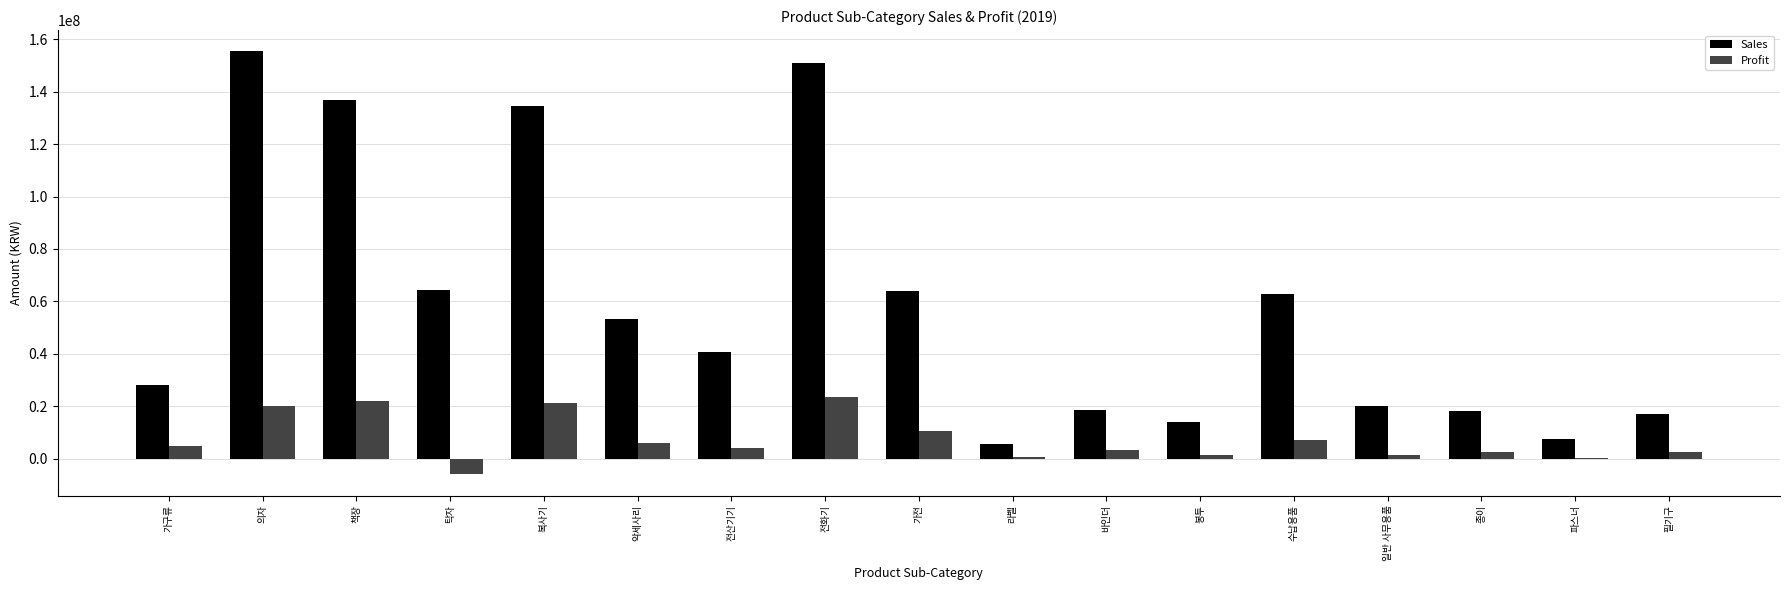

Where is Profit nearest to the value 8708408?

수납용품